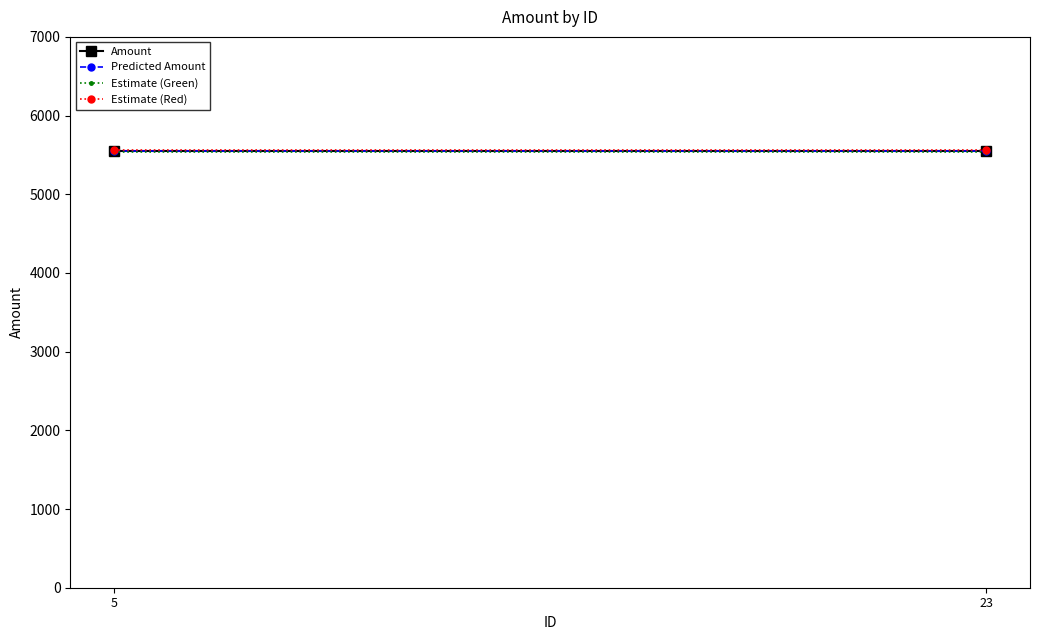

What is the total value across all series at 5?

22197.8